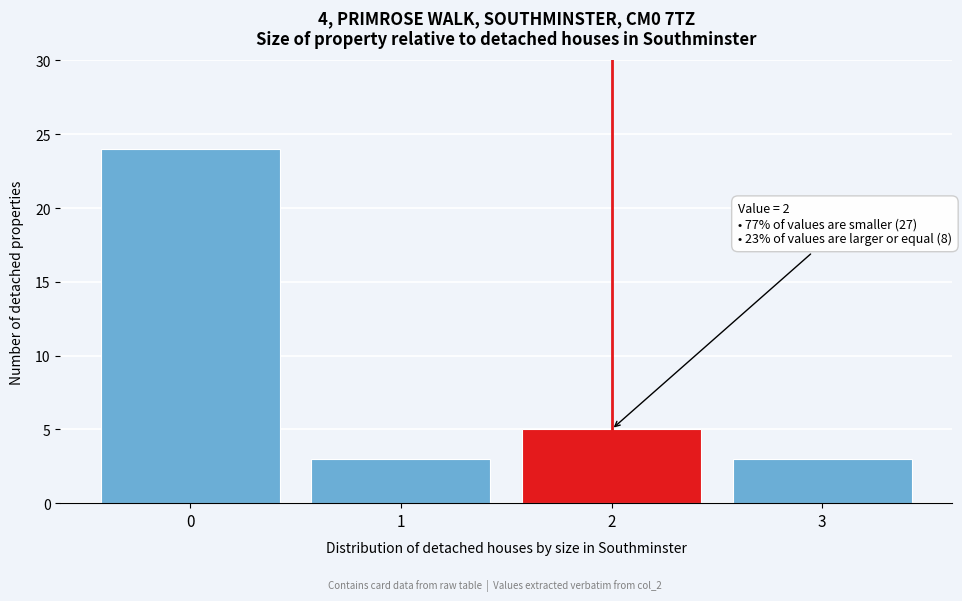

Reading left to right, what are all the values shown in this chart?

0=24	1=3	2=5	3=3